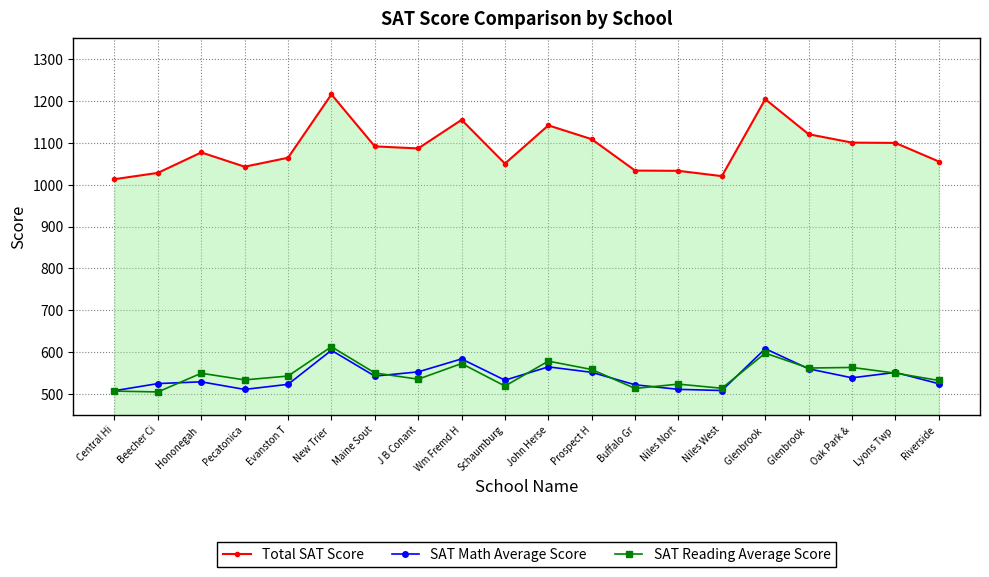

How many interior local valleys does the SAT Math Average Score series have?

5